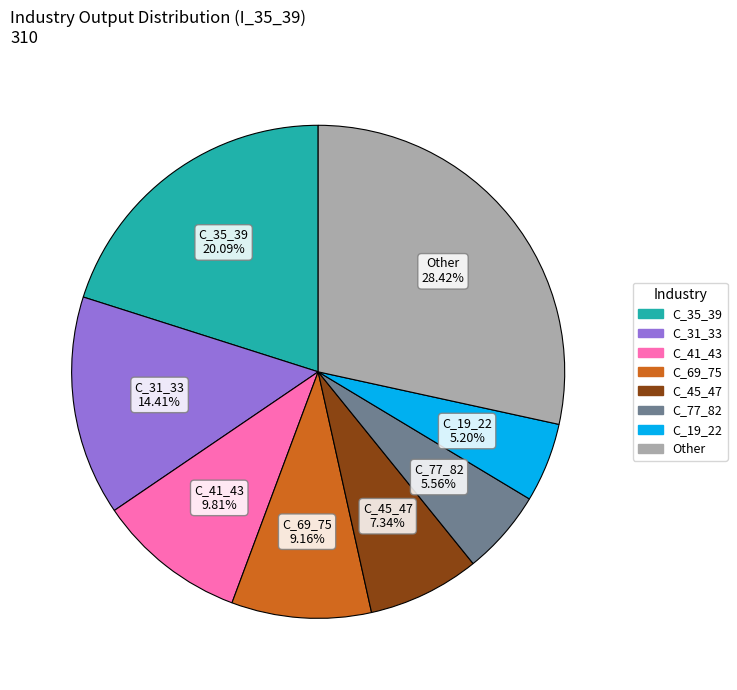

Is there any slice that represents more than half of the pie?

No